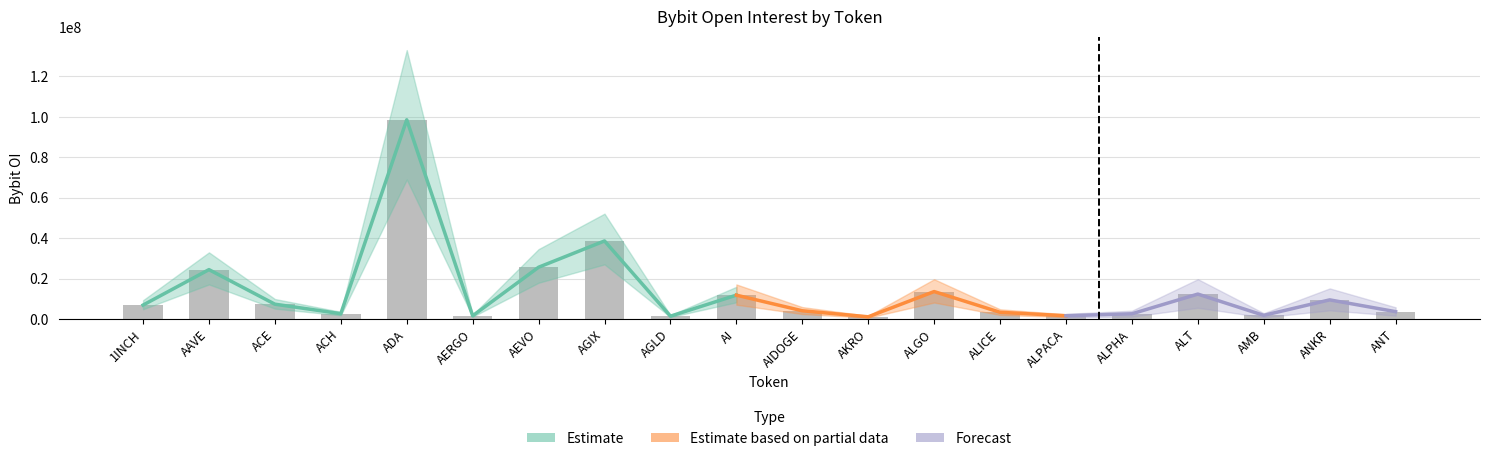

What is the label of the 5th bar from the left?

ADA